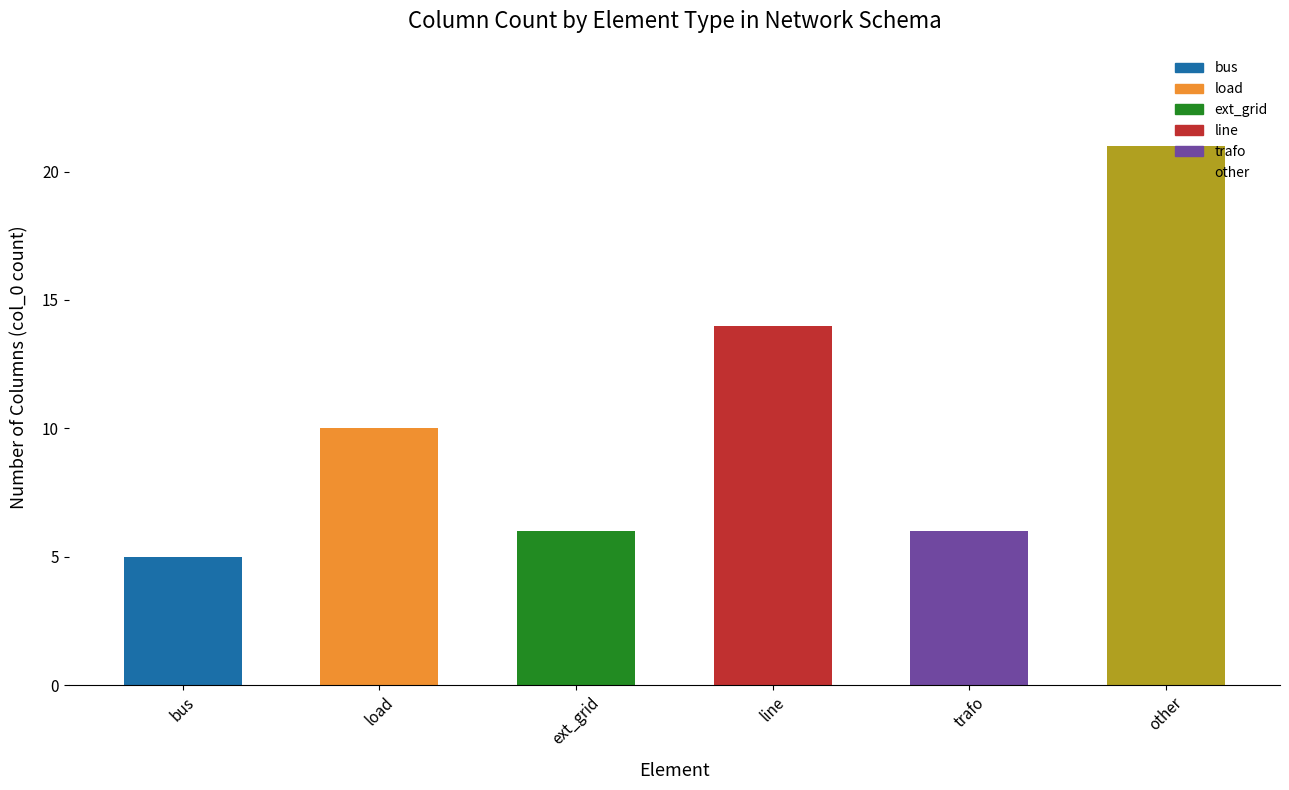

What is the ratio of the value at line to the value at trafo?

2.3